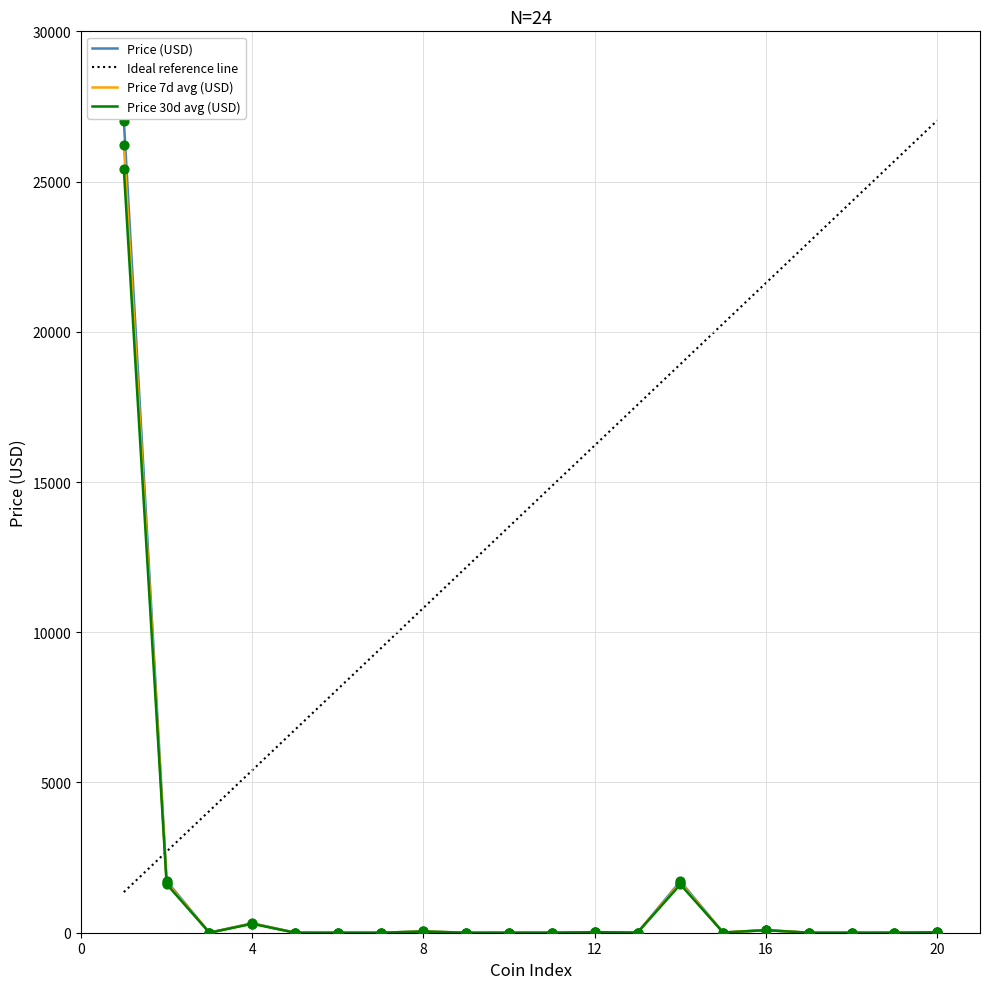

Which series has the widest spread of values?

Price (USD)